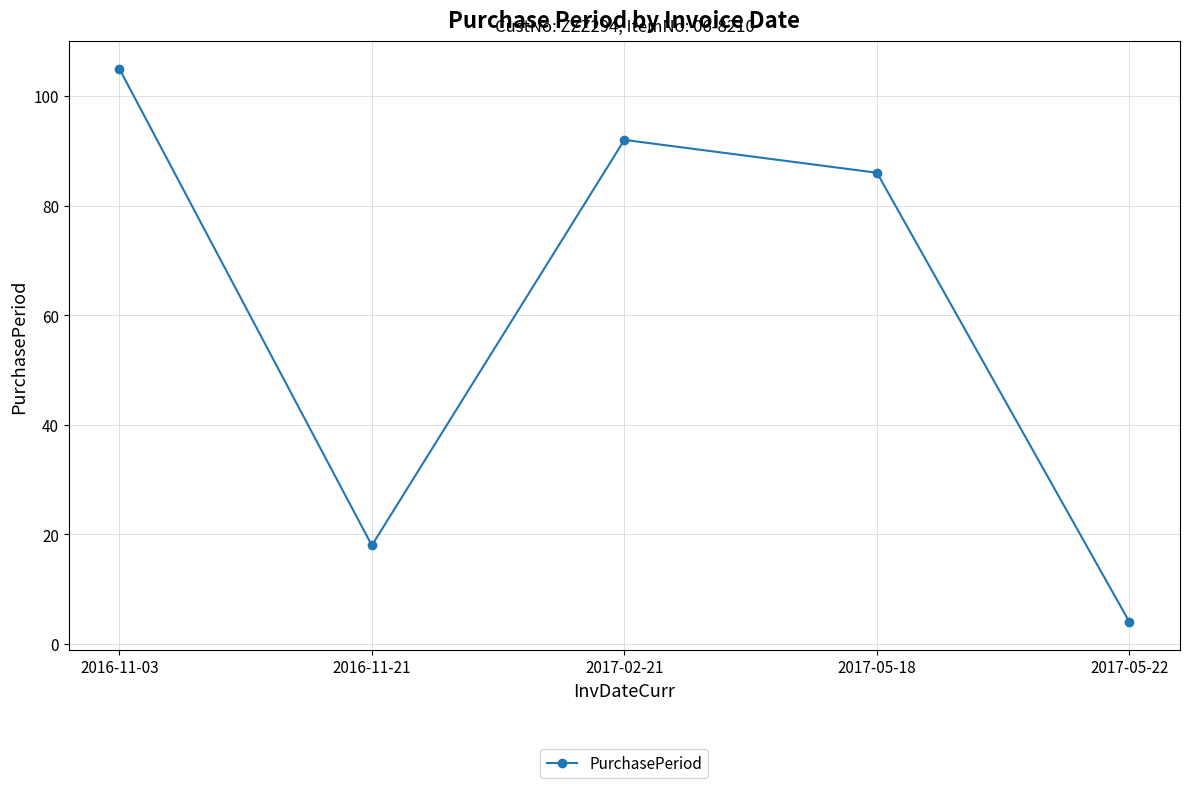

Rank the categories by value from lowest to highest.

2017-05-22, 2016-11-21, 2017-05-18, 2017-02-21, 2016-11-03